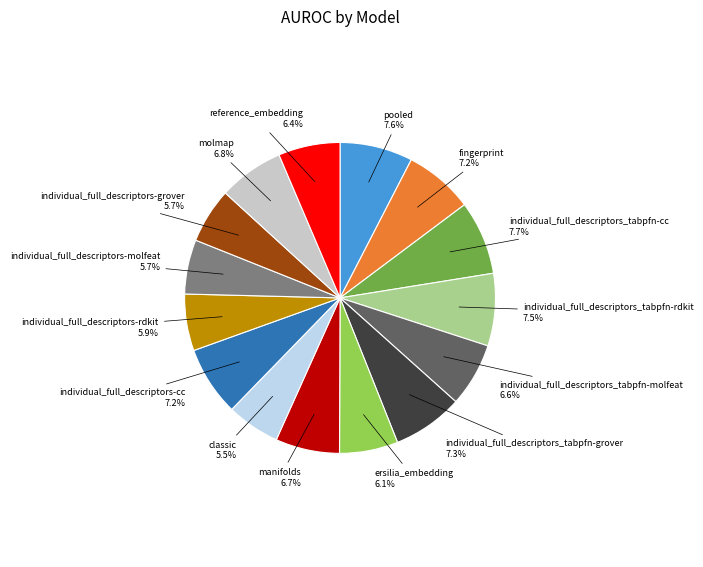

To the nearest percent, what is the difference between the pooled and individual_full_descriptors-rdkit slice percentages?

2%